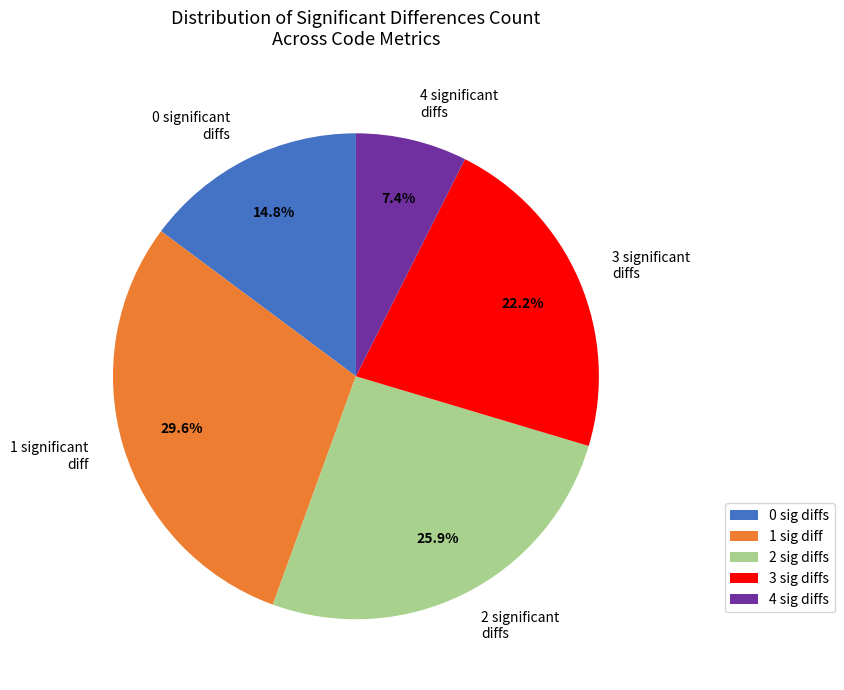

Which has a higher value, 2 significant diffs or 1 significant diff?

1 significant diff